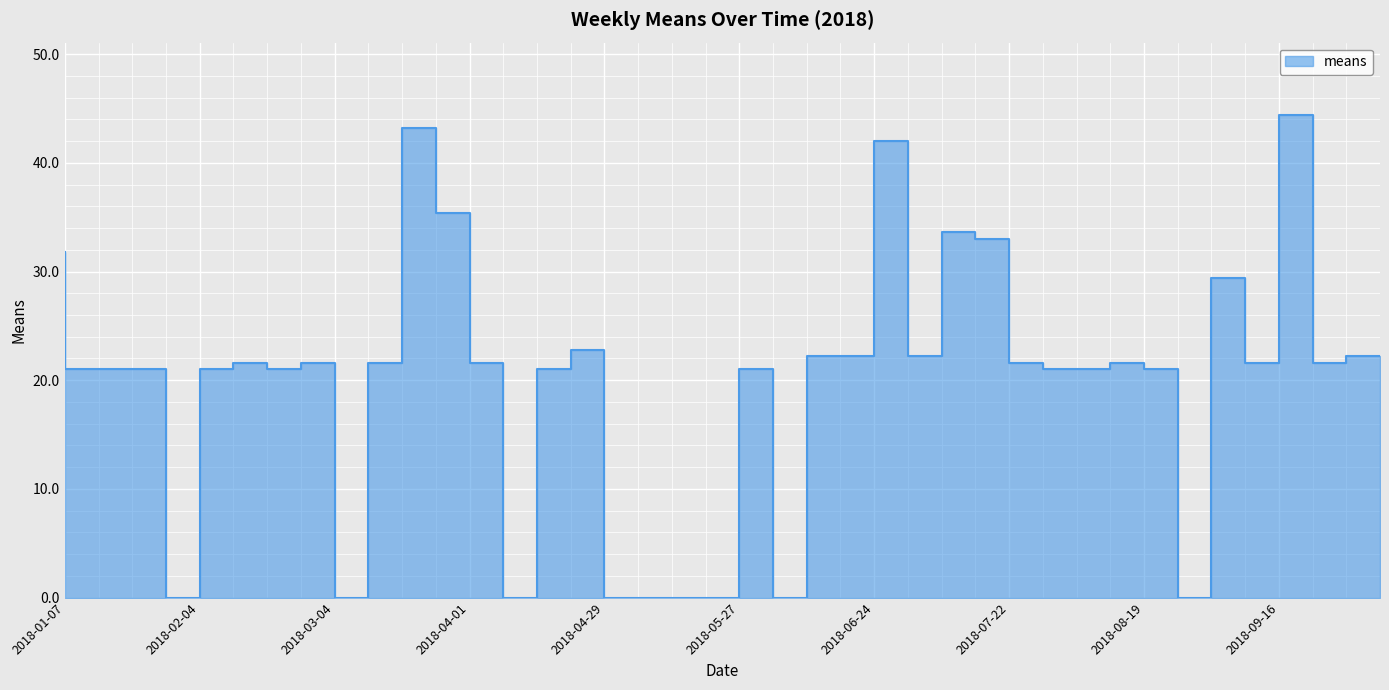

What is the difference between the values at 2018-02-25 and 2018-06-17?

1.2